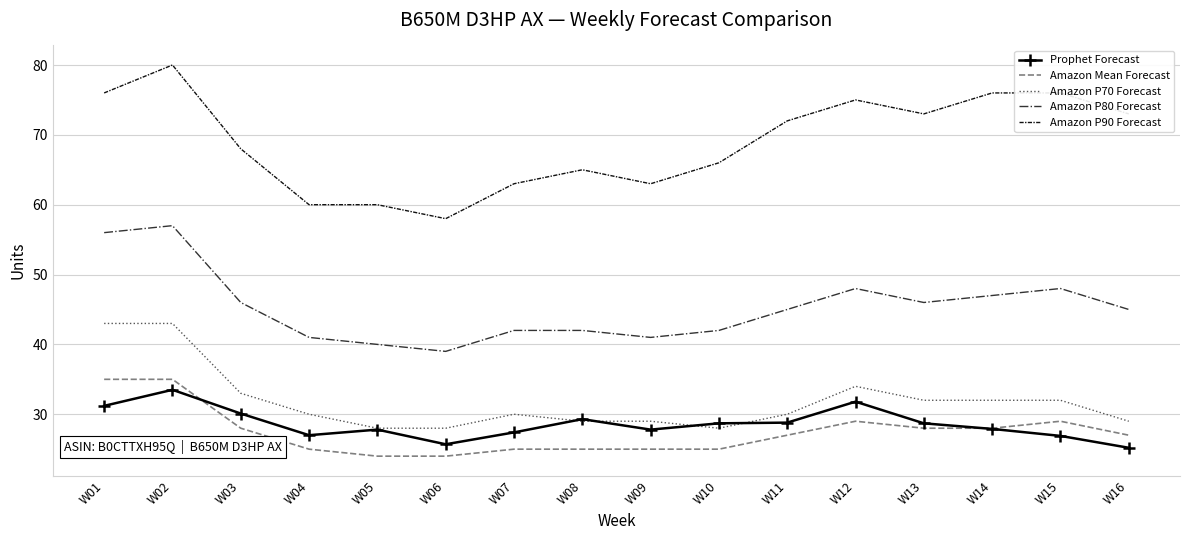

Where is Amazon P90 Forecast nearest to the value 69?

W03